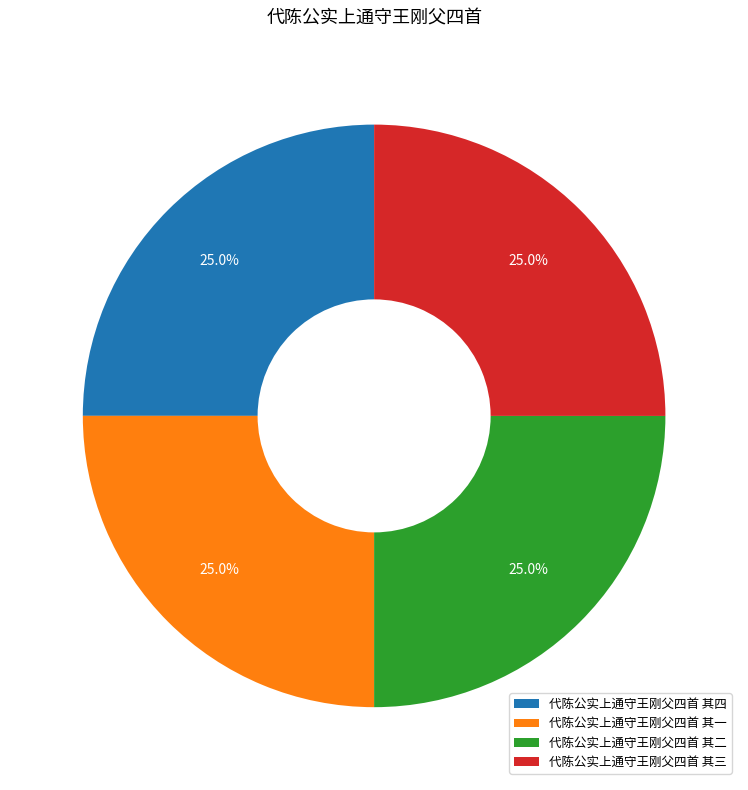

Does any single category account for the majority?

No